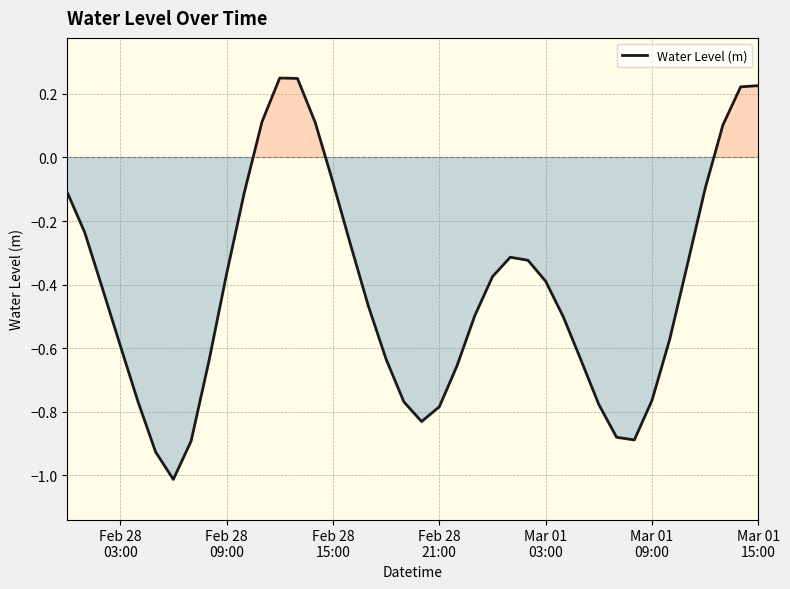

How many categories are shown in the chart?

40